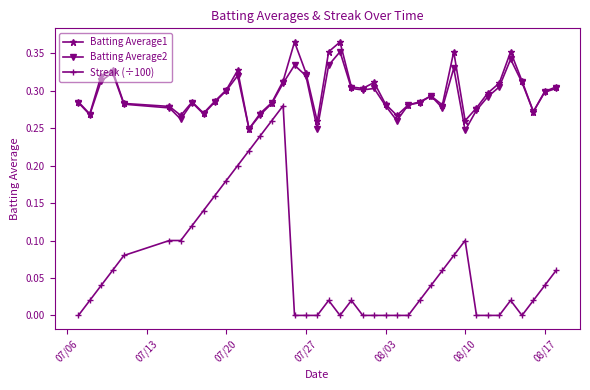

How many data points does each series have?

40